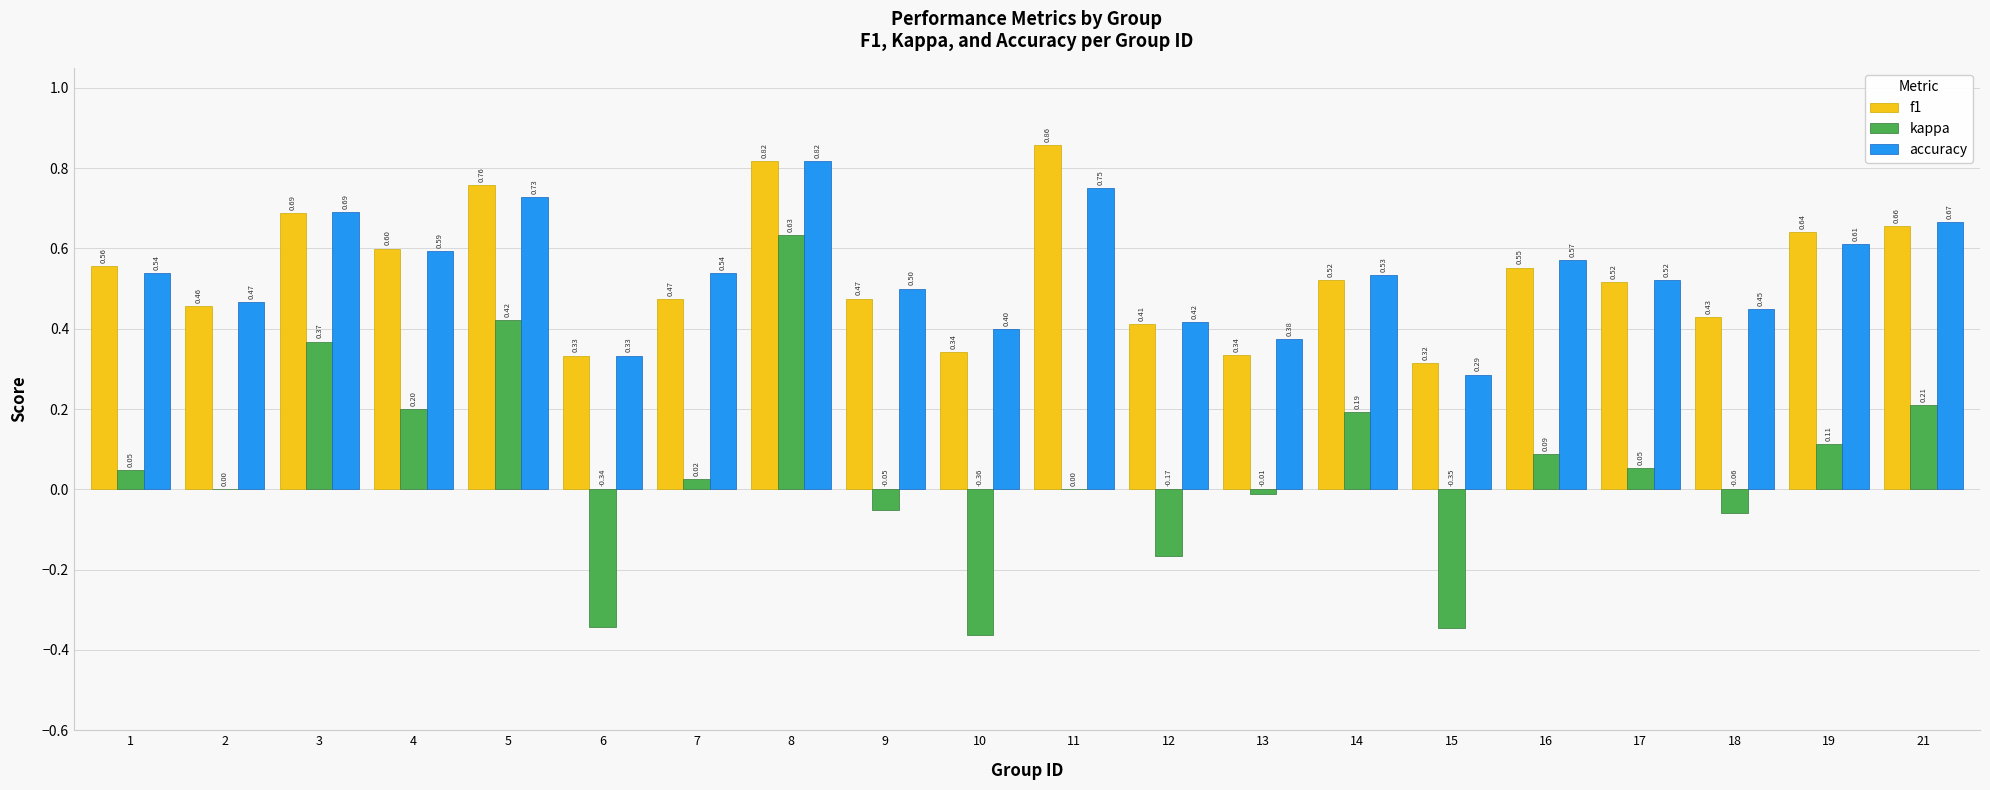

Between 3 and 7, which series saw the biggest shift?

kappa